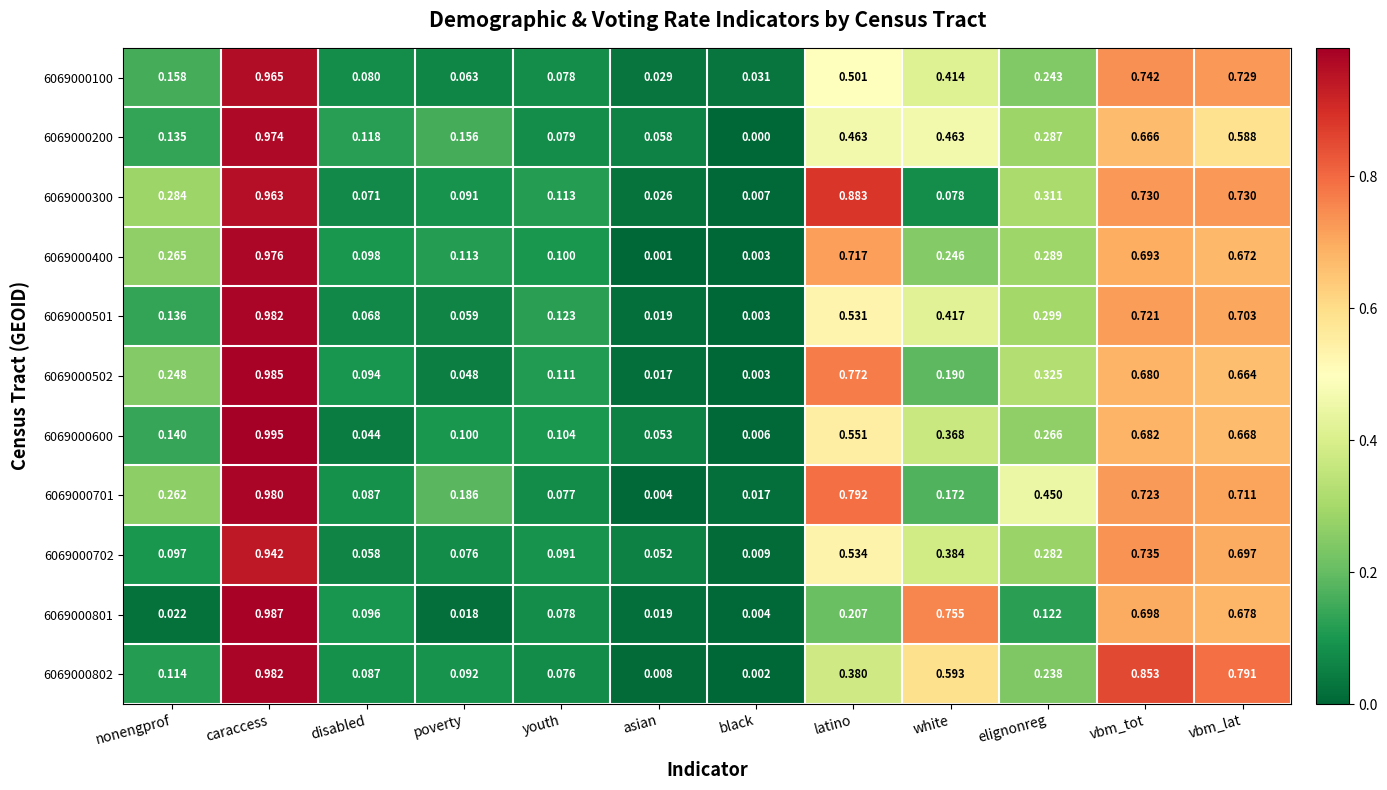

Rank the categories by 6069000702 value from lowest to highest.

black, asian, disabled, poverty, youth, nonengprof, elignonreg, white, latino, vbm_lat, vbm_tot, caraccess